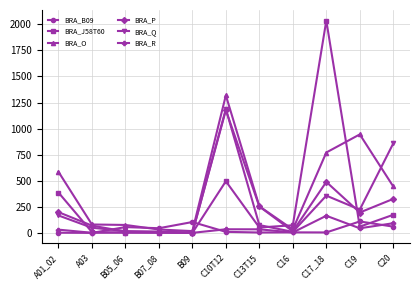

Count the number of categories in the chart.

11